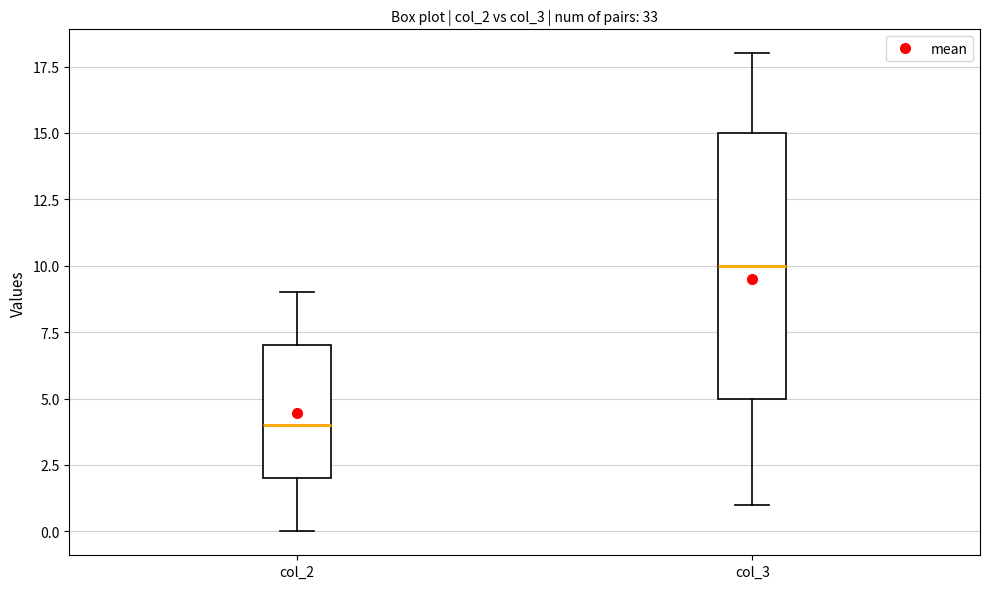

Reading left to right, read every box against the y-axis: the position of its median line, the range the box covers, and the ends of its whiskers. The values are not printed on the chart, so give them approximately, as read against the axis.

col_2: median 4, box 2 to 7, whiskers 0 to 9
col_3: median 10, box 5 to 15, whiskers 1 to 18